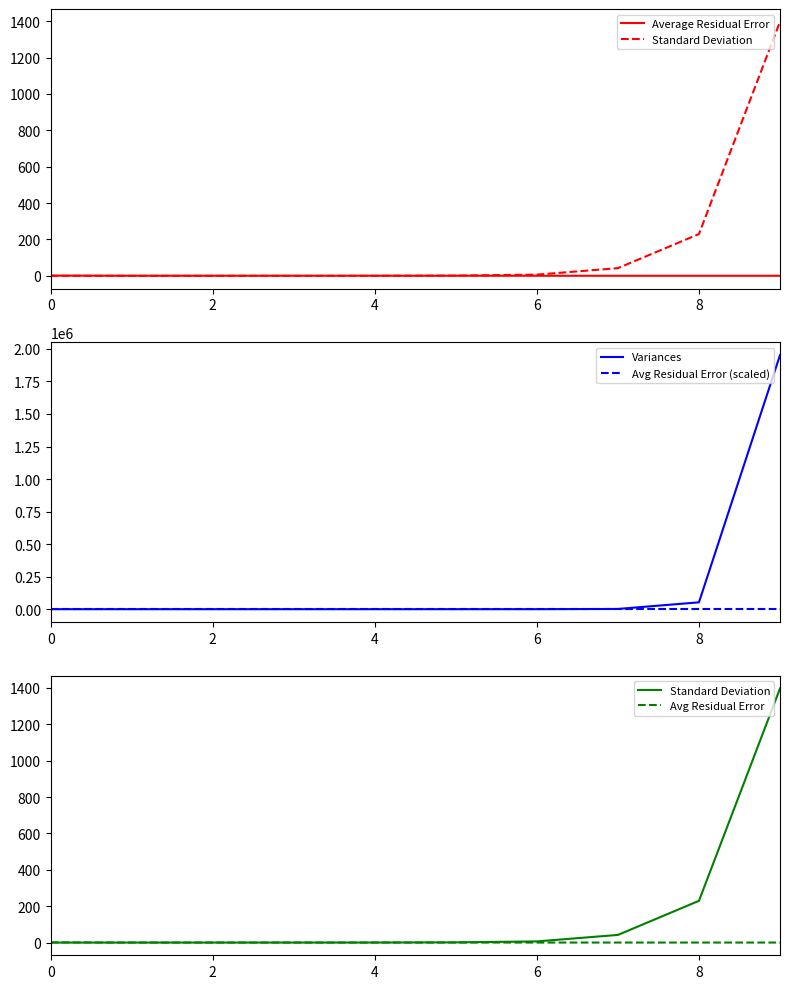

Does the chart display data point markers on the line(s)?

No